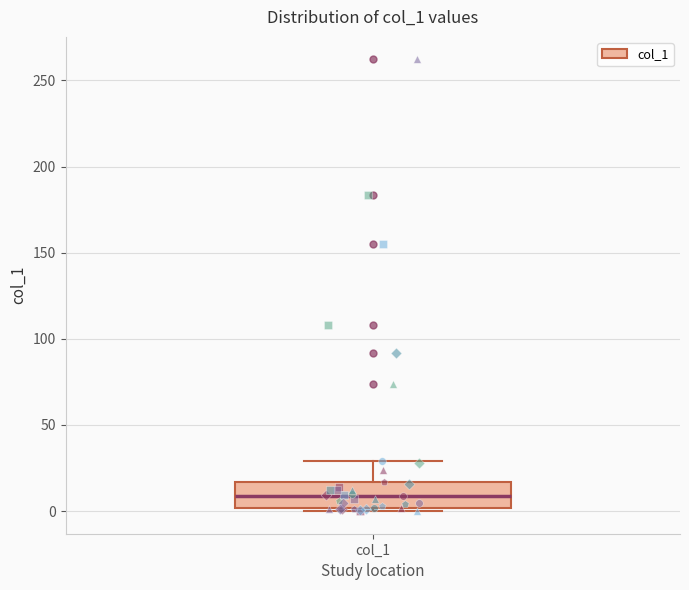

Transcribe this box plot: give where the median line is, the range the box spans, and where the two whiskers end, as read against the y-axis. The values are not printed on the chart, so give them approximately, as read against the axis.

median 10, box 0 to 15, whiskers 0 (just below the box's lower edge) to 30